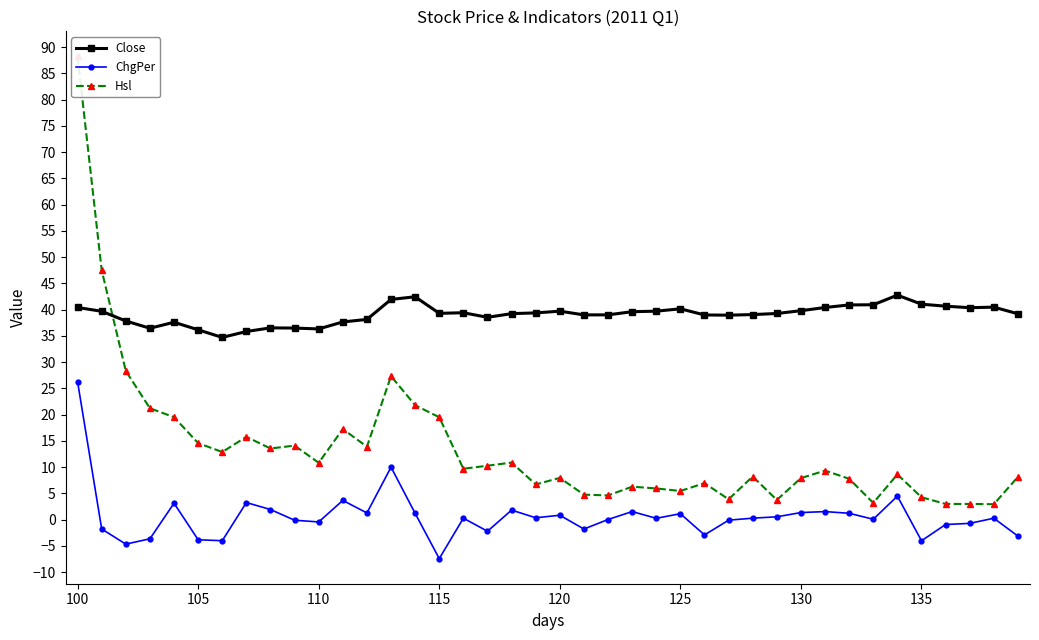

At which label does ChgPer reach its minimum?

115